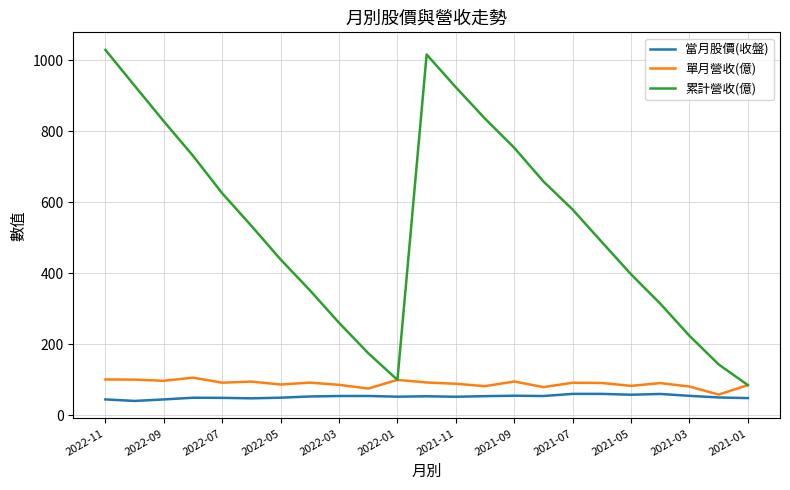

True or false: 當月股價(收盤) has more than 0 points higher than both neighbors.

True